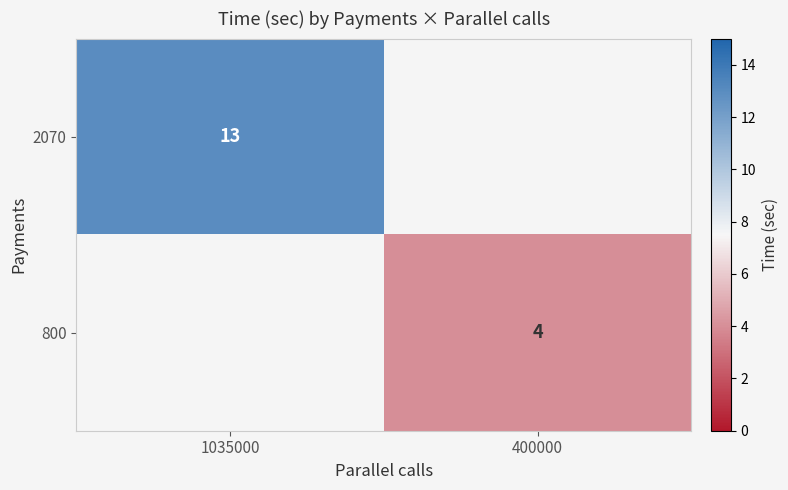

What is the maximum value shown in the chart?

13.0